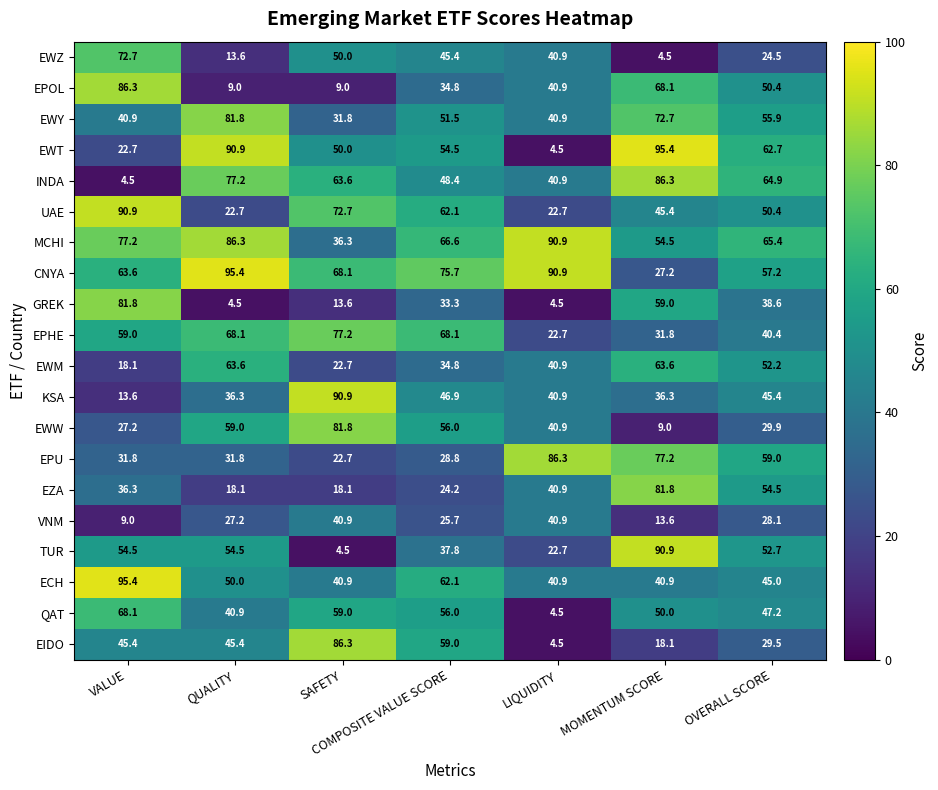

What is the approximate value of QAT at COMPOSITE VALUE SCORE?

56.0